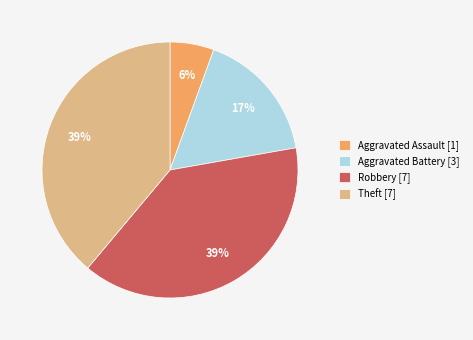

To the nearest percent, what portion does Robbery [7] represent?

39%